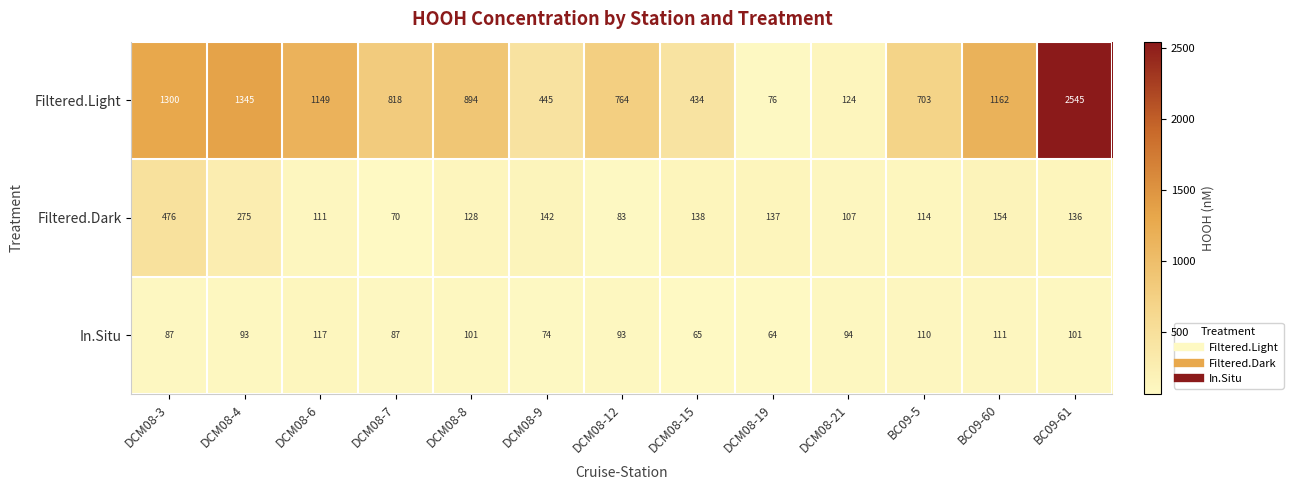

What is the difference between the Filtered.Light values at DCM08-9 and DCM08-21?

321